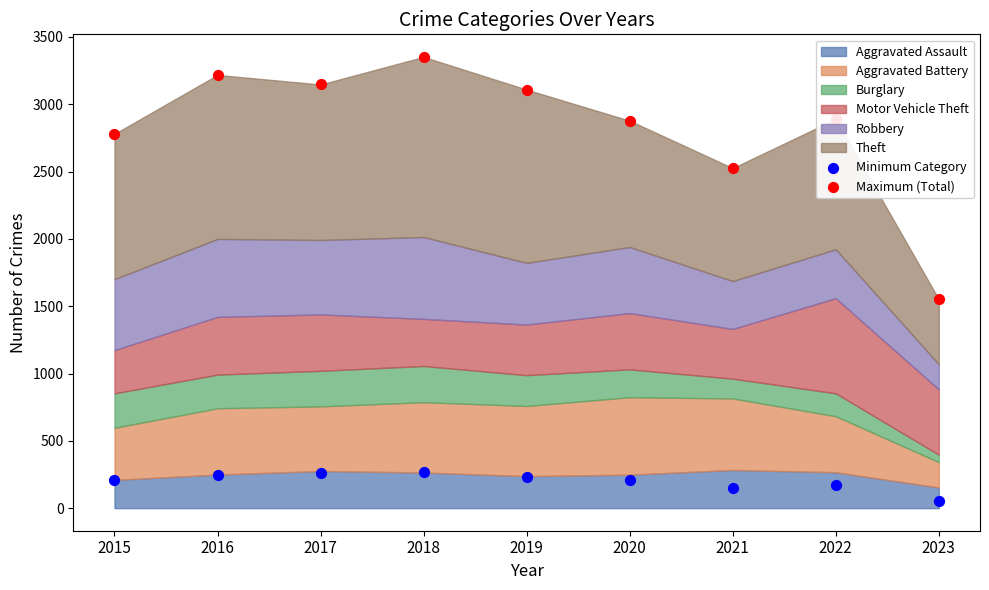

Which series contains the lowest Y value?

Minimum Category